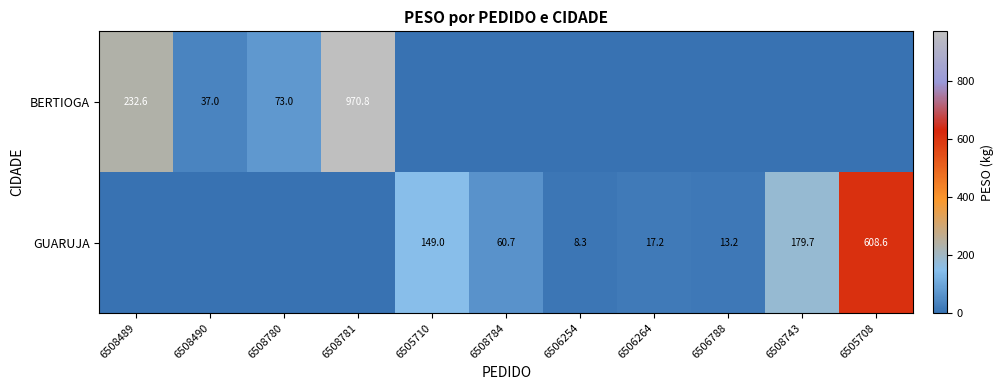

At which category is the sum across all series the highest?

6508781